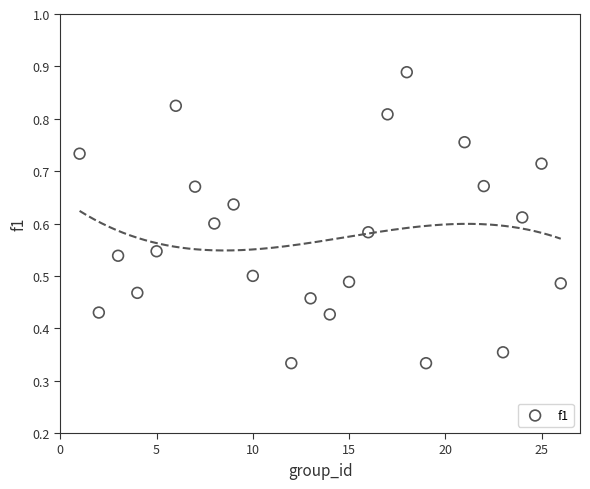

What is the range of X values (max minus min)?

25.0